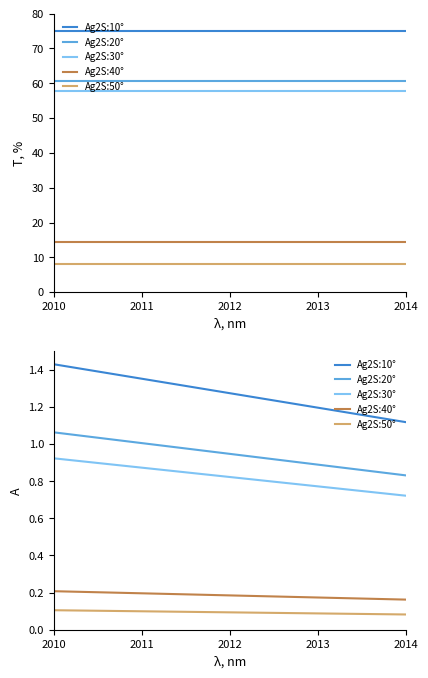

What is the sum of all Ag2S:20° values?

4.7